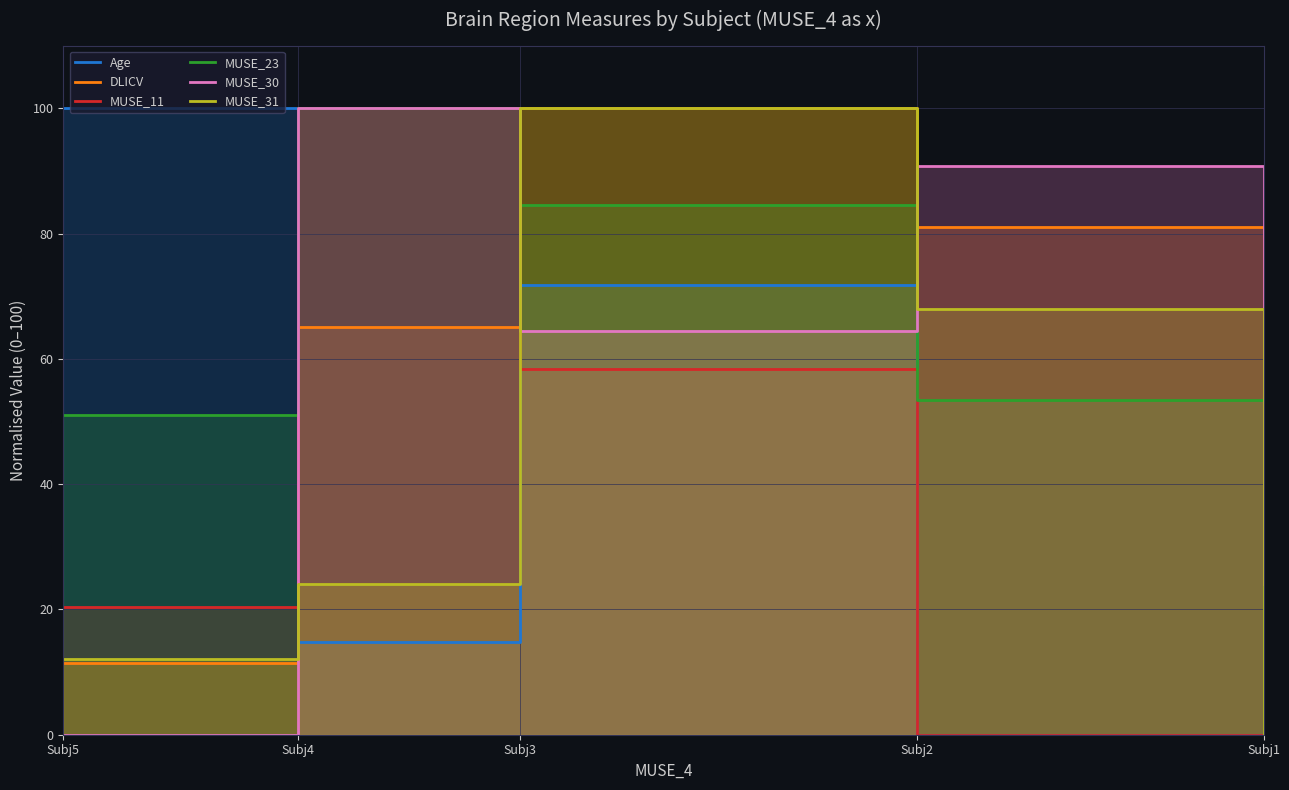

What is the value of the MUSE_23 point at the 5th from the left?

51.1